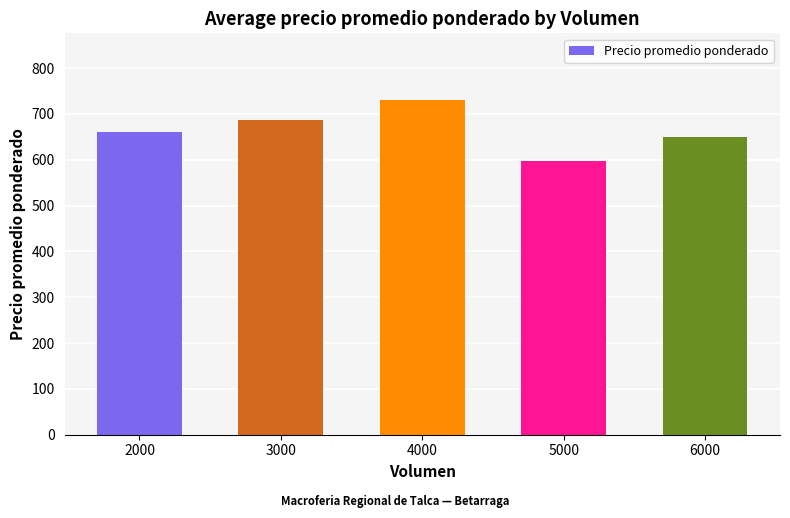

What is the greatest value displayed?

730.0